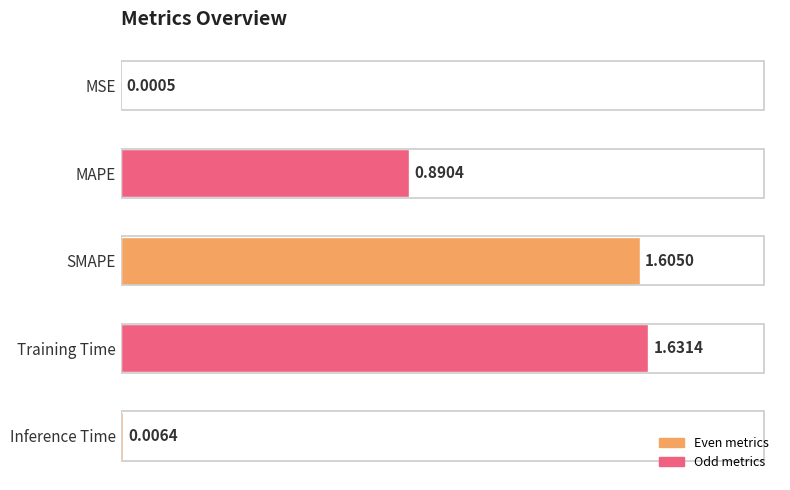

Count the number of data series in this chart.

1